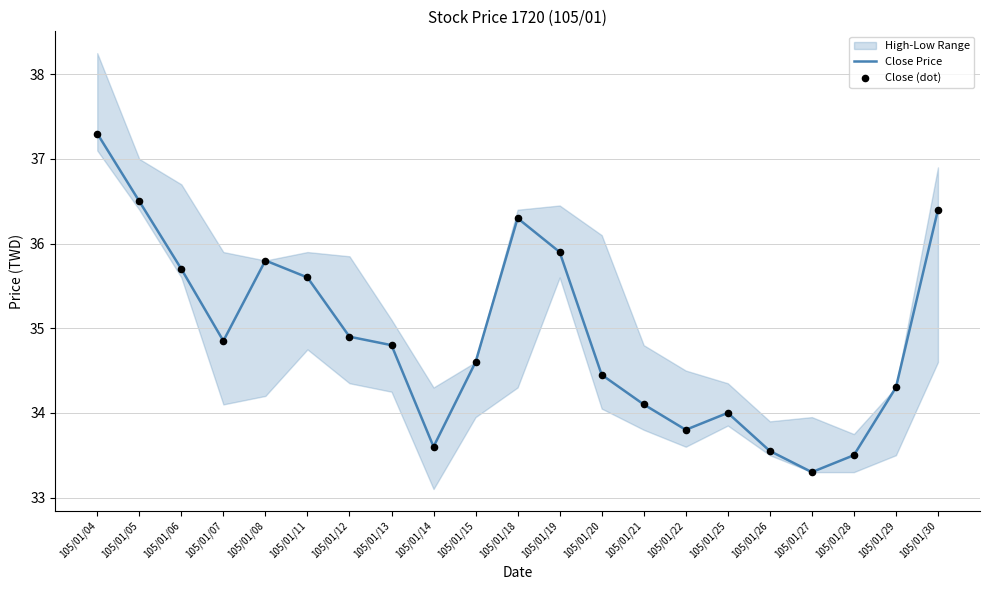

True or false: Close Price has a value of 33.3 at 105/01/27.

True